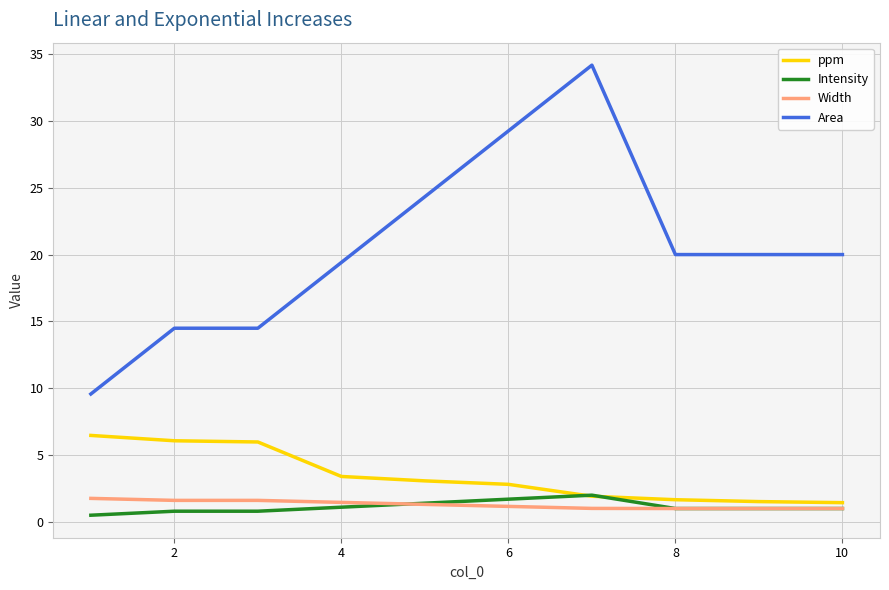

True or false: Width and Area cross at least once.

False